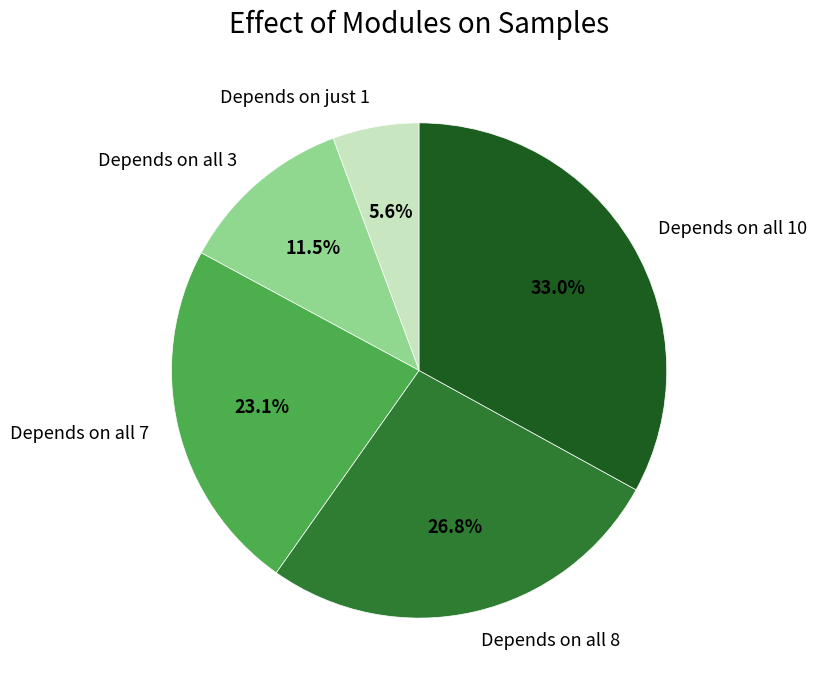

Combined, what portion of the pie is Depends on all 3 and Depends on just 1?

17.1%